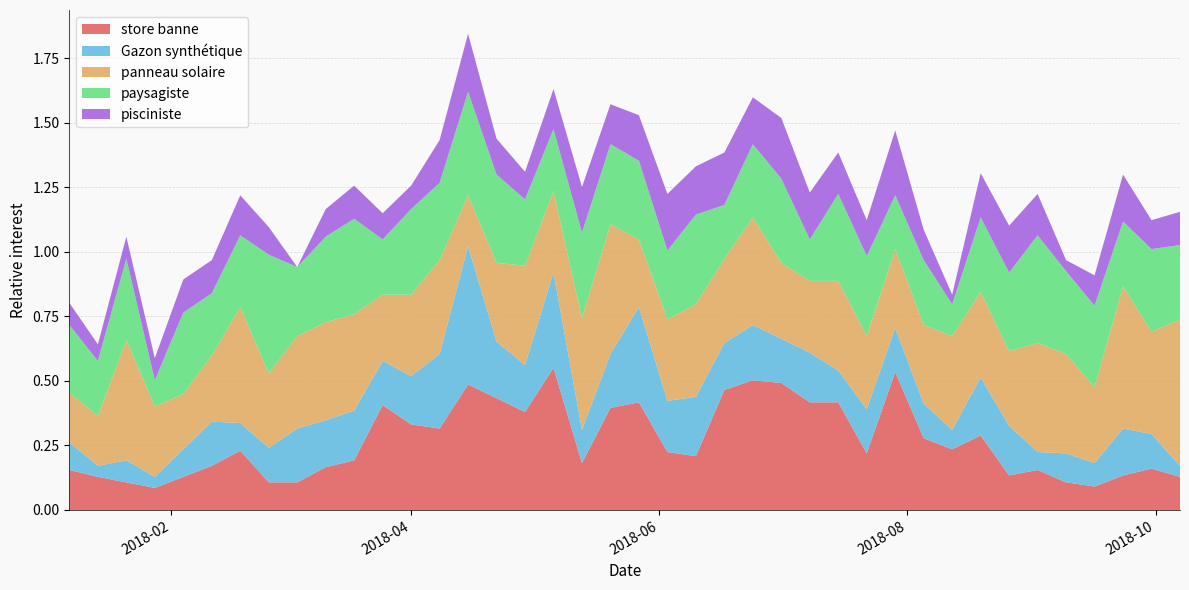

Reading left to right, transcribe all the data shown in this chart.

store banne: 0=0.2	1=0.1	2=0.1	3=0.1	4=0.1	5=0.2	6=0.2	7=0.1	8=0.1	9=0.2	10=0.2	11=0.4	12=0.3	13=0.3	14=0.5	15=0.4	16=0.4	17=0.6	18=0.2	19=0.4	20=0.4	21=0.2	22=0.2	23=0.5	24=0.5	25=0.5	26=0.4	27=0.4	28=0.2	29=0.5	30=0.3	31=0.2	32=0.3	33=0.1	34=0.2	35=0.1	36=0.1	37=0.1	38=0.2	39=0.1
Gazon synthétique: 0=0.1	1=0.0	2=0.1	3=0.0	4=0.1	5=0.2	6=0.1	7=0.1	8=0.2	9=0.2	10=0.2	11=0.2	12=0.2	13=0.3	14=0.5	15=0.2	16=0.2	17=0.4	18=0.1	19=0.2	20=0.4	21=0.2	22=0.2	23=0.2	24=0.2	25=0.2	26=0.2	27=0.1	28=0.2	29=0.2	30=0.1	31=0.1	32=0.2	33=0.2	34=0.1	35=0.1	36=0.1	37=0.2	38=0.1	39=0.0
panneau solaire: 0=0.2	1=0.2	2=0.5	3=0.3	4=0.2	5=0.3	6=0.4	7=0.3	8=0.4	9=0.4	10=0.4	11=0.3	12=0.3	13=0.4	14=0.2	15=0.3	16=0.4	17=0.3	18=0.4	19=0.5	20=0.3	21=0.3	22=0.4	23=0.3	24=0.4	25=0.3	26=0.3	27=0.3	28=0.3	29=0.3	30=0.3	31=0.4	32=0.3	33=0.3	34=0.4	35=0.4	36=0.3	37=0.6	38=0.4	39=0.6
paysagiste: 0=0.3	1=0.2	2=0.3	3=0.1	4=0.3	5=0.2	6=0.3	7=0.5	8=0.3	9=0.3	10=0.4	11=0.2	12=0.3	13=0.3	14=0.4	15=0.3	16=0.3	17=0.2	18=0.3	19=0.3	20=0.3	21=0.3	22=0.3	23=0.2	24=0.3	25=0.3	26=0.2	27=0.3	28=0.3	29=0.2	30=0.3	31=0.1	32=0.3	33=0.3	34=0.4	35=0.3	36=0.3	37=0.3	38=0.3	39=0.3
pisciniste: 0=0.1	1=0.1	2=0.1	3=0.1	4=0.1	5=0.1	6=0.2	7=0.1	8=0.0	9=0.1	10=0.1	11=0.1	12=0.1	13=0.2	14=0.2	15=0.1	16=0.1	17=0.2	18=0.2	19=0.2	20=0.2	21=0.2	22=0.2	23=0.2	24=0.2	25=0.2	26=0.2	27=0.2	28=0.1	29=0.3	30=0.1	31=0.0	32=0.2	33=0.2	34=0.2	35=0.0	36=0.1	37=0.2	38=0.1	39=0.1